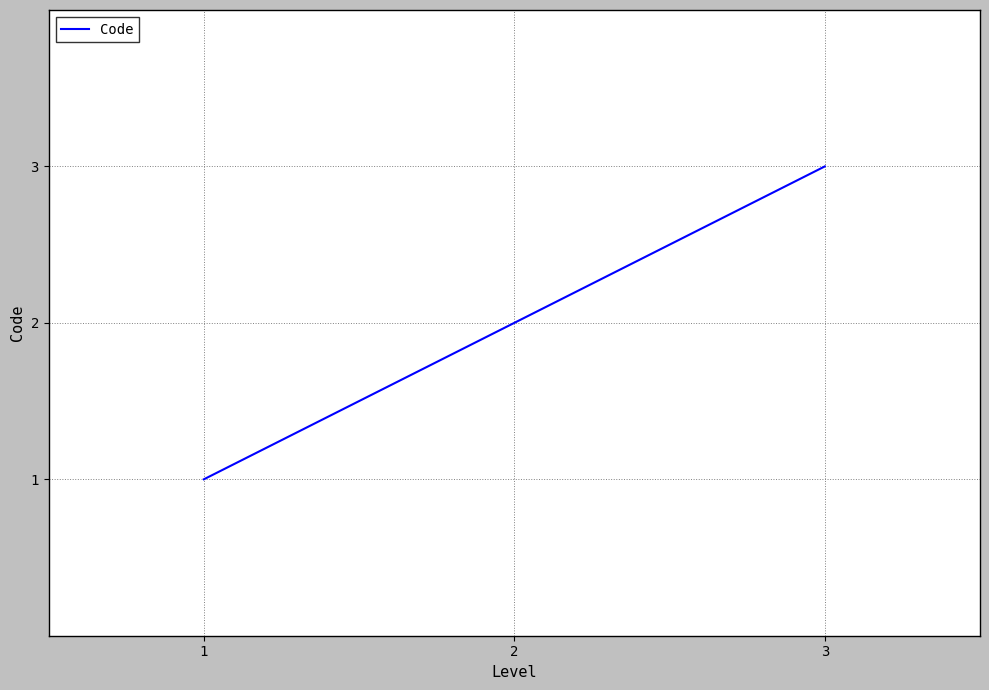

Approximately how many times larger is the value at 3 compared to 2?

1.5